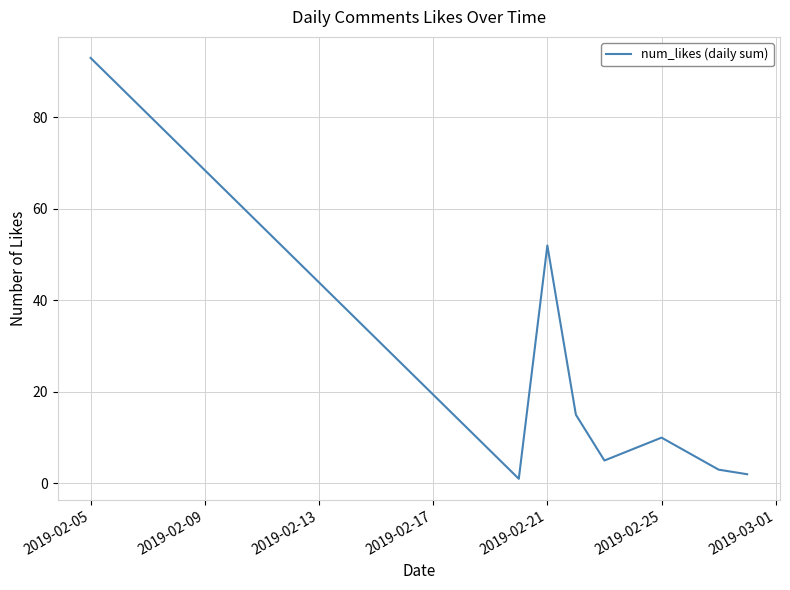

What is the greatest value displayed?

93